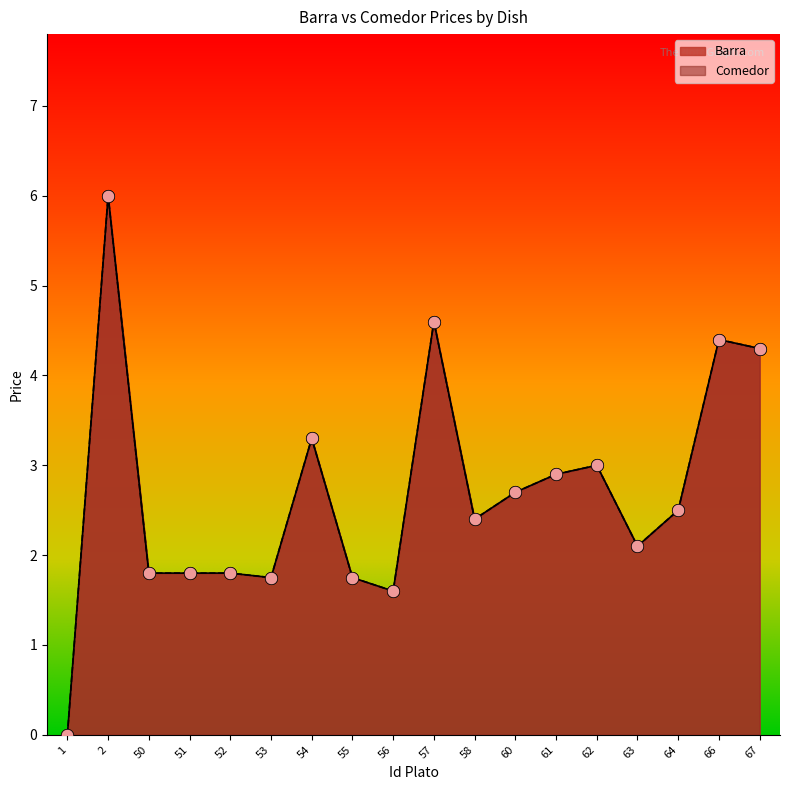

Which series contains the highest Y value?

Barra